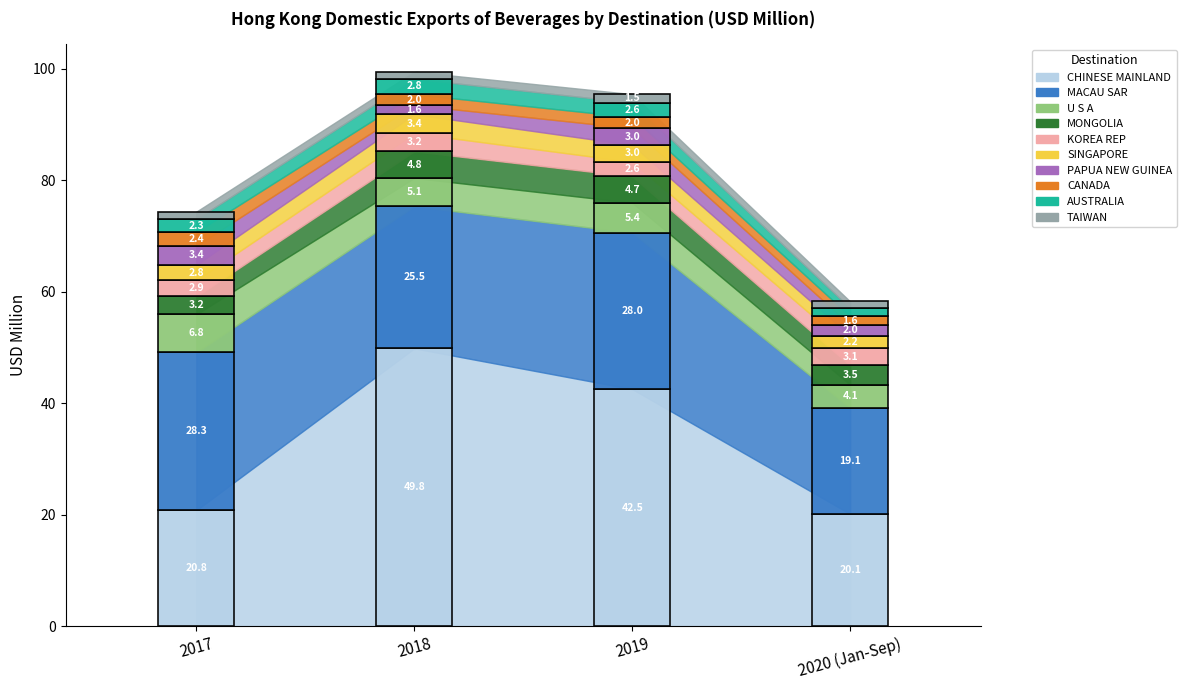

The value of 201812 at TAIWAN is 1.7. True or false?

False